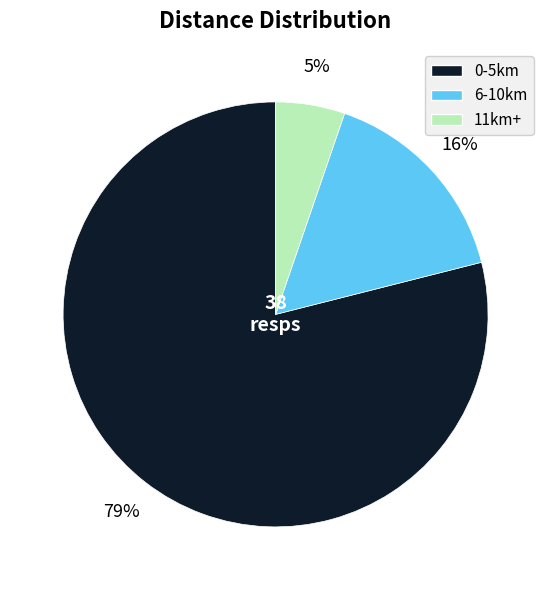

What percentage is the 6-10km slice, to the nearest percent?

16%